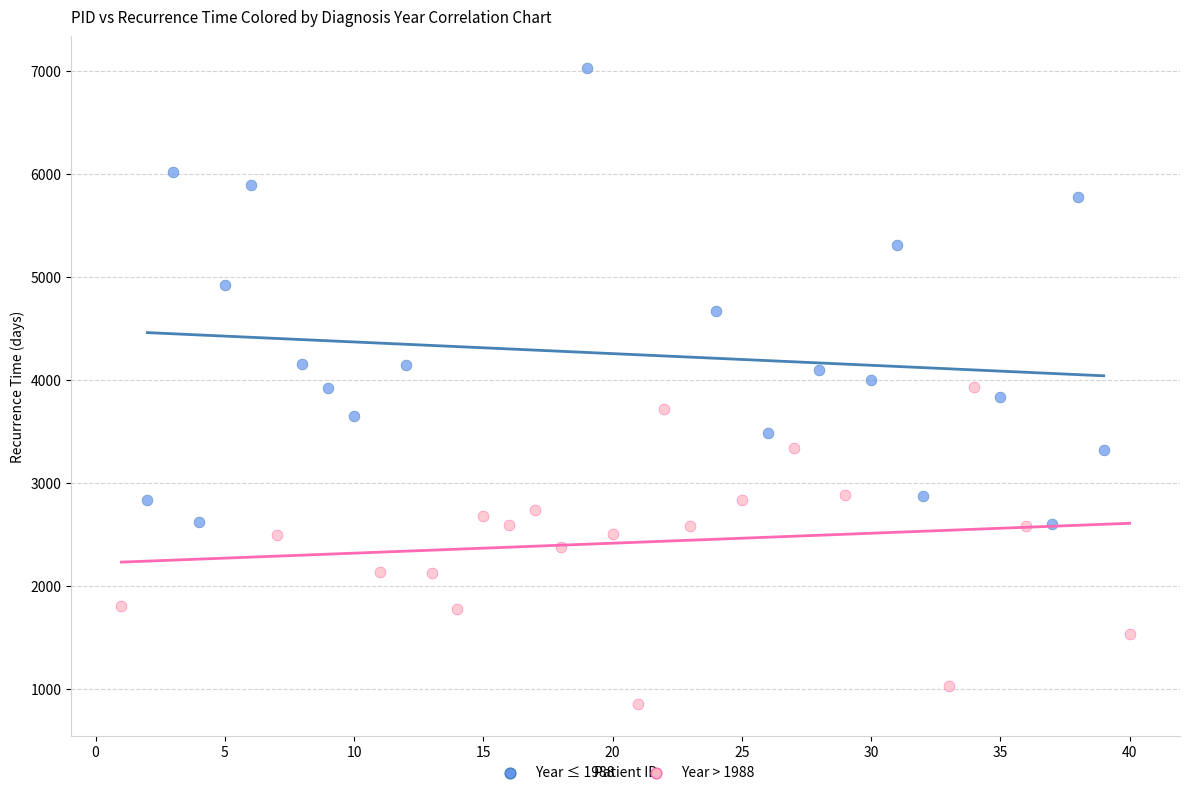

Which series reaches the minimum Y coordinate?

Year > 1988